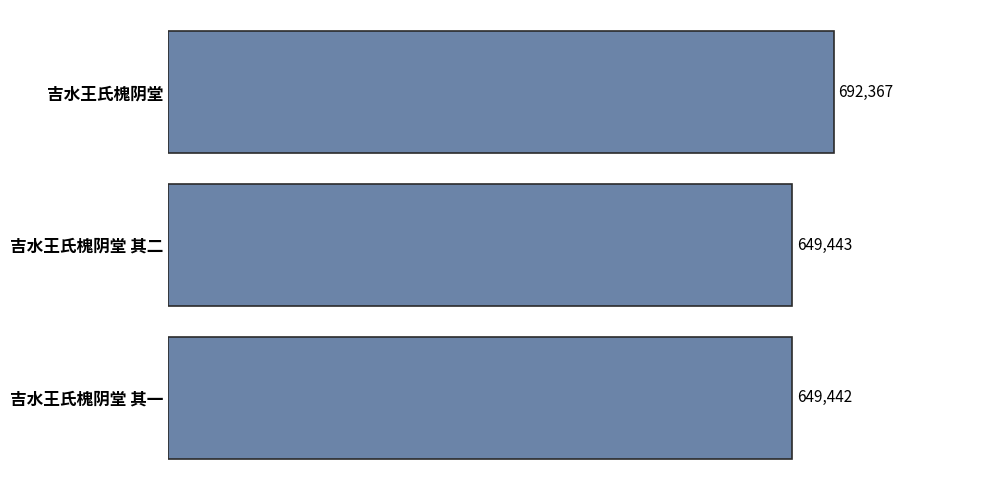

Reading top to bottom, transcribe all the data shown in this chart.

吉水王氏槐阴堂=692367	吉水王氏槐阴堂 其二=649443	吉水王氏槐阴堂 其一=649442